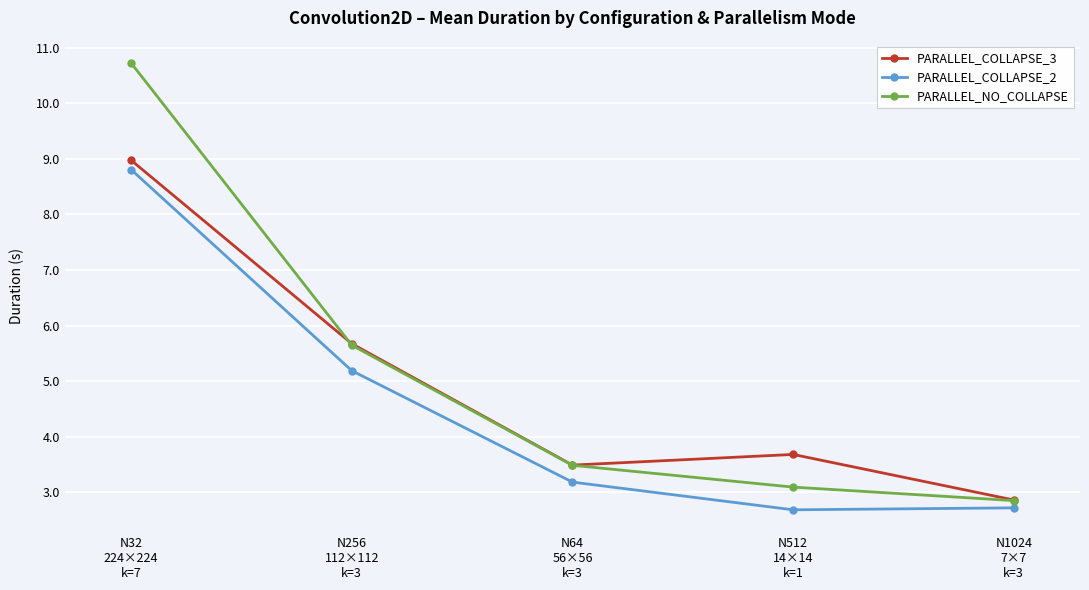

Reading left to right, transcribe all the data shown in this chart.

PARALLEL_COLLAPSE_3: N32
224×224
k=7=9.0	N256
112×112
k=3=5.7	N64
56×56
k=3=3.5	N512
14×14
k=1=3.7	N1024
7×7
k=3=2.9
PARALLEL_COLLAPSE_2: N32
224×224
k=7=8.8	N256
112×112
k=3=5.2	N64
56×56
k=3=3.2	N512
14×14
k=1=2.7	N1024
7×7
k=3=2.7
PARALLEL_NO_COLLAPSE: N32
224×224
k=7=10.7	N256
112×112
k=3=5.6	N64
56×56
k=3=3.5	N512
14×14
k=1=3.1	N1024
7×7
k=3=2.9